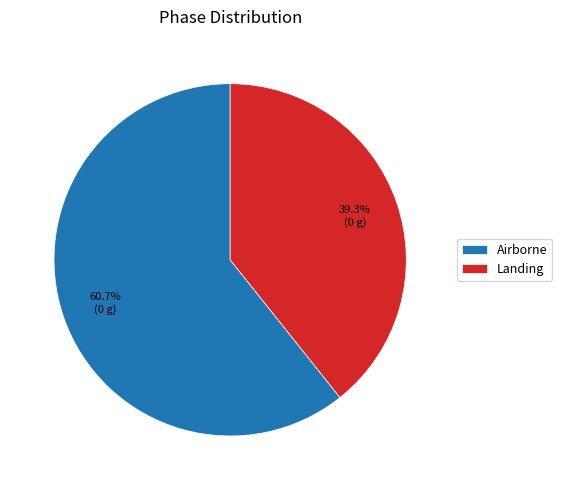

What percentage is the Airborne slice, to the nearest percent?

61%